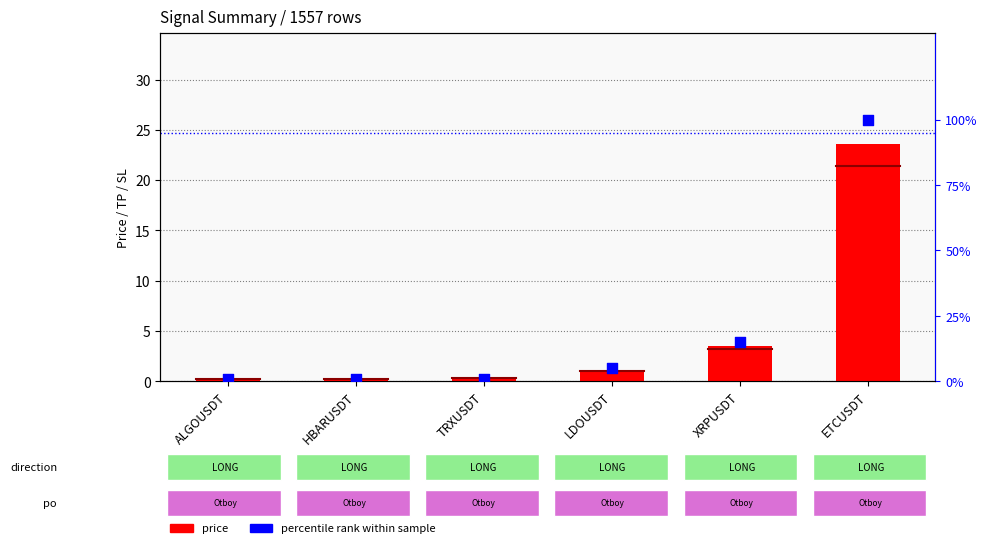

At how many categories does at least one series exceed 47?

1